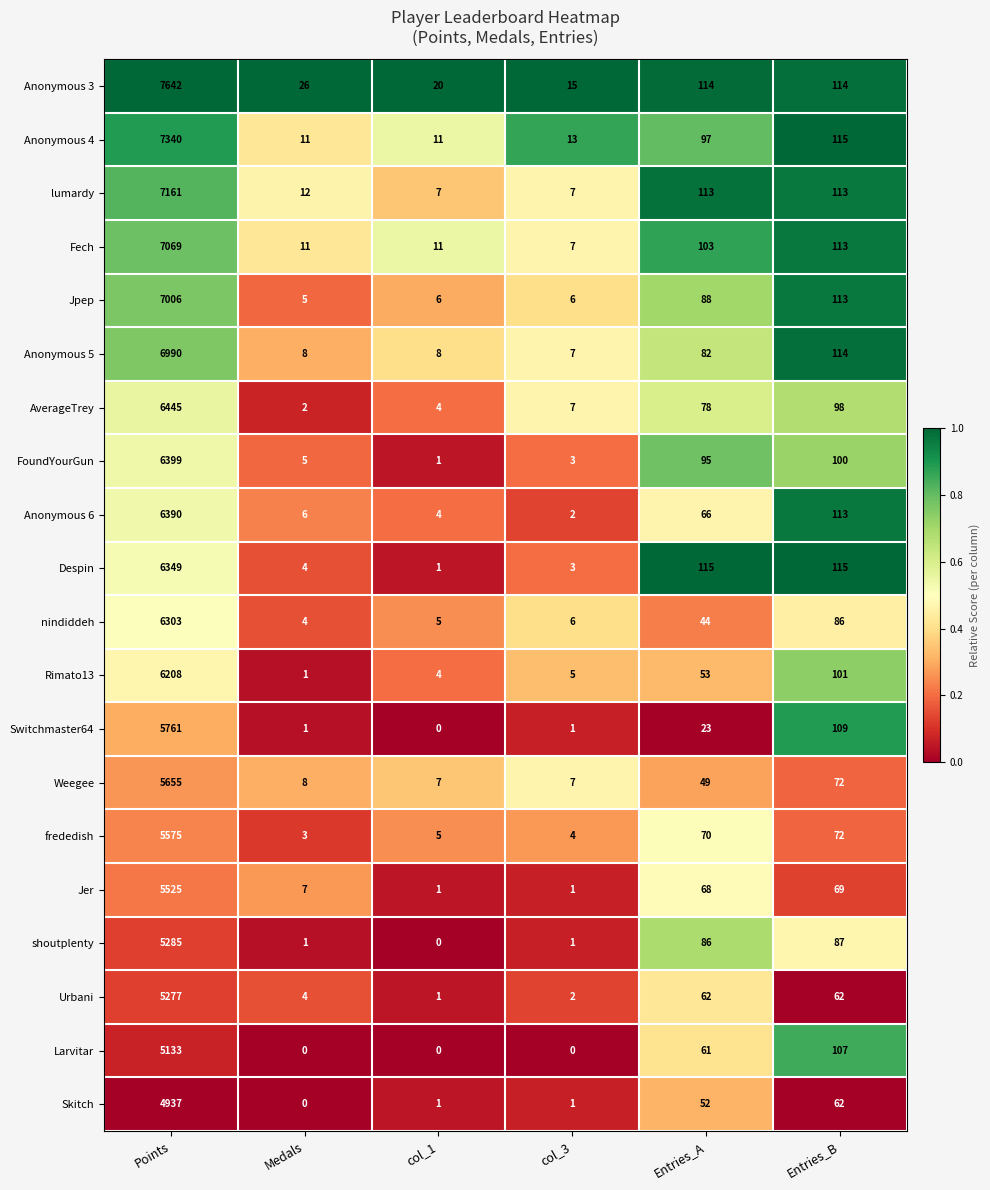

At which label does Larvitar reach its peak?

Points